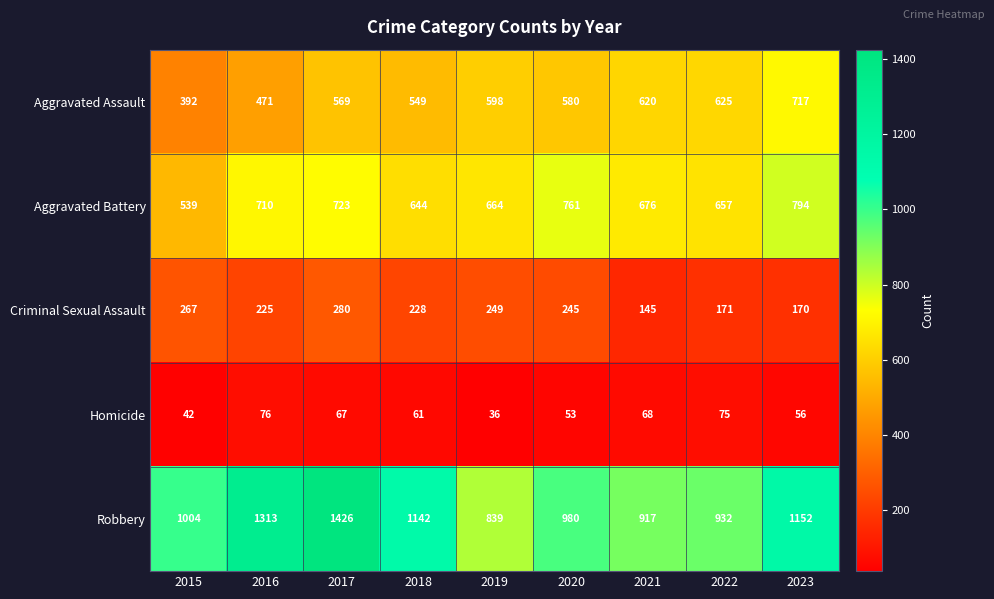

What is the difference between the highest and lowest values at 2023?

1096